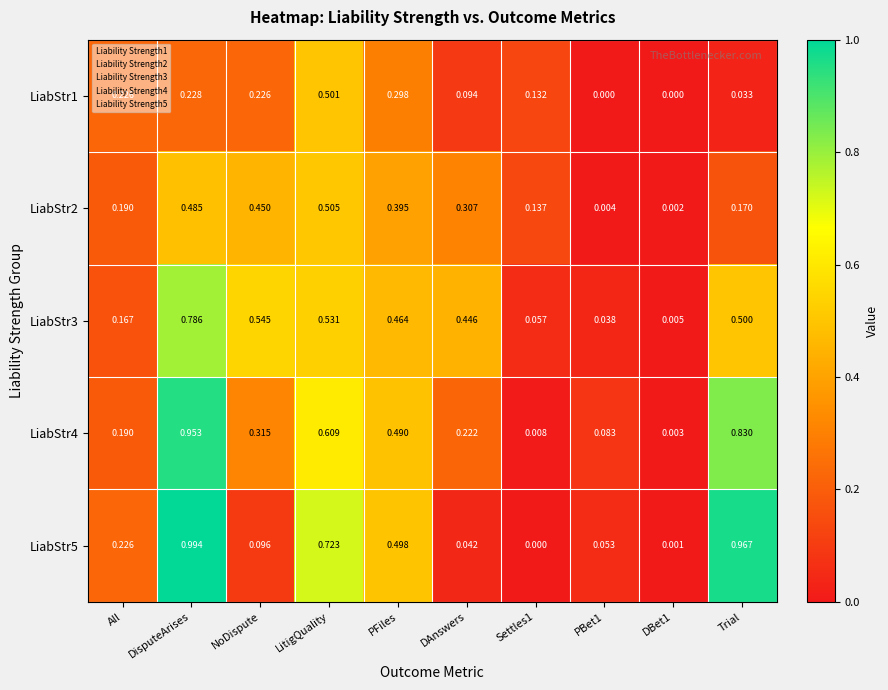

Is the value of LiabStr1 at LitigQuality greater than the value of LiabStr3 at PBet1?

Yes